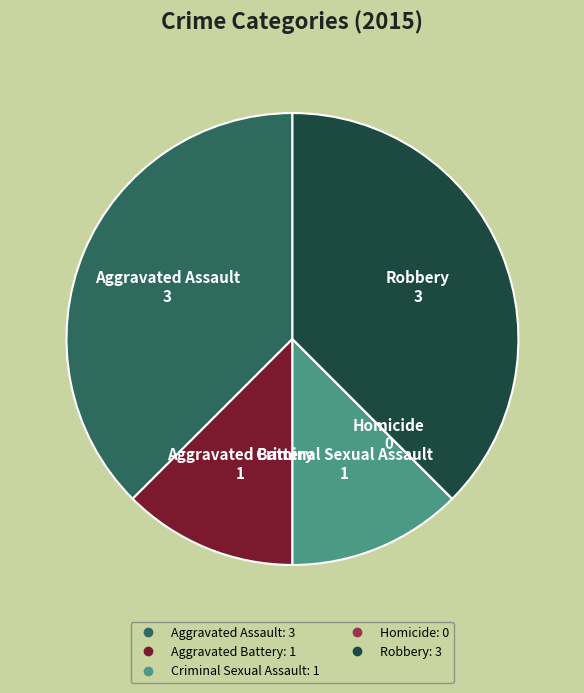

Do Aggravated Assault and Robbery together represent more than half of the pie?

Yes